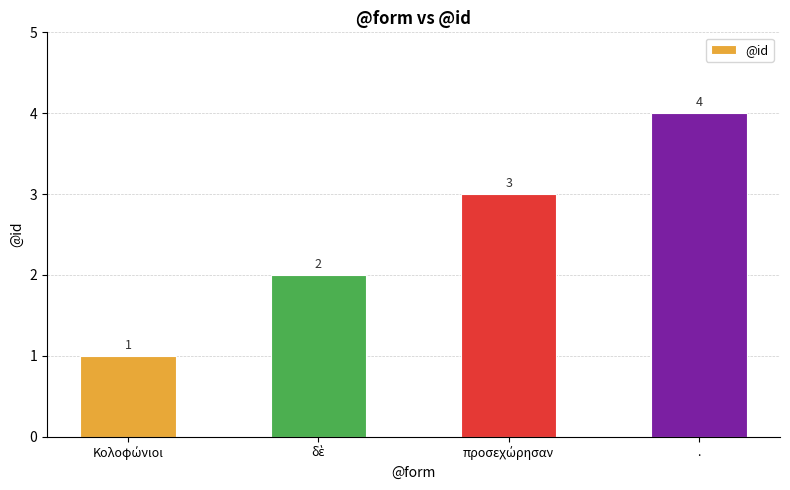

What is the smallest value displayed?

1